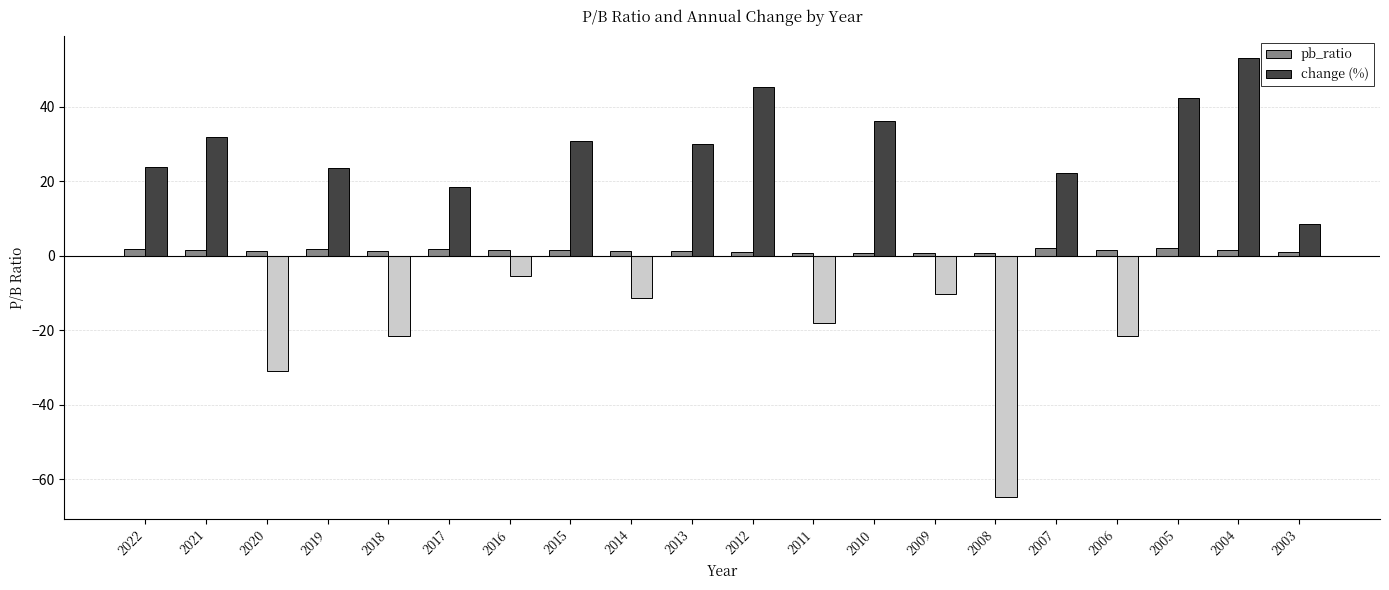

Which series has the largest total across all categories?

change (%)